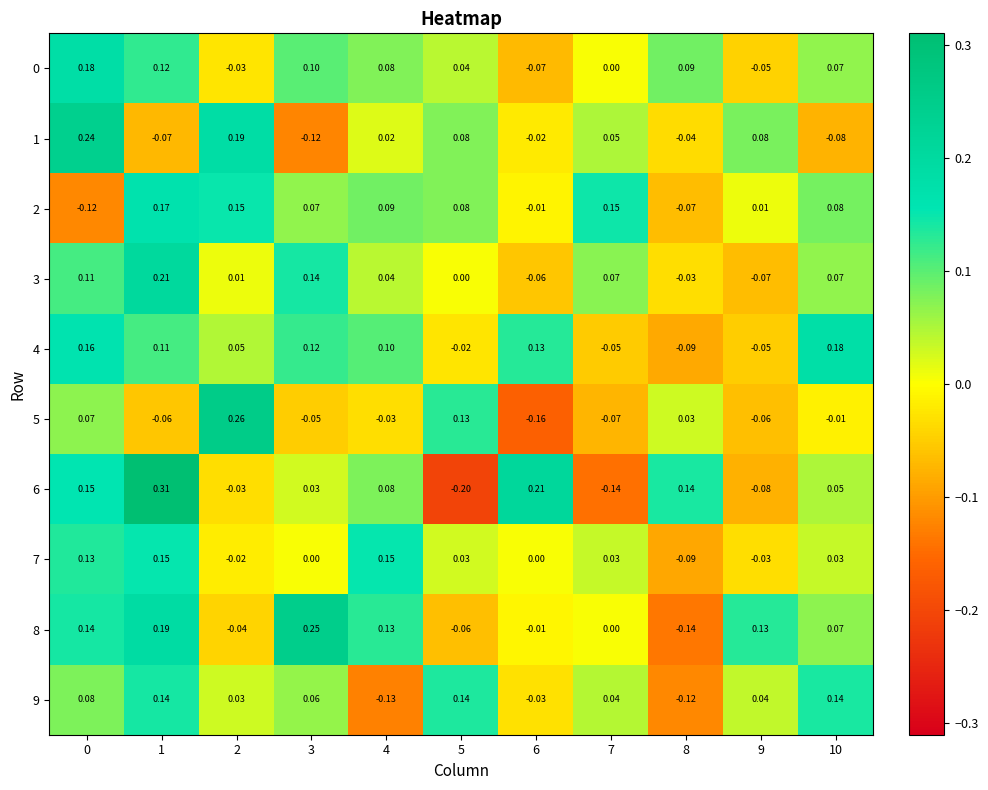

Is the value of 2 at 5 greater than the value of 7 at 9?

Yes